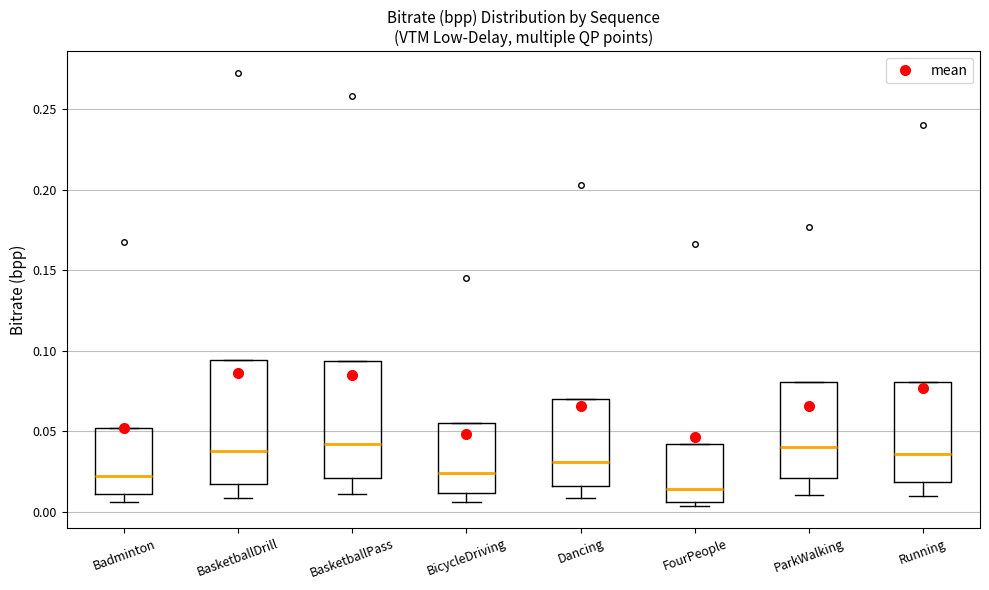

Where is the lower edge of the box for Running on the y-axis? The values are not printed on the chart, so give them approximately, as read against the axis.

0.020